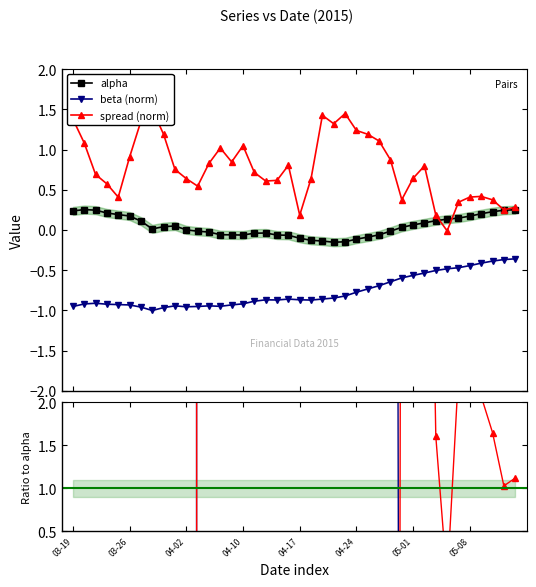

Is it true that beta (norm) equals 21.1 at 28?

False